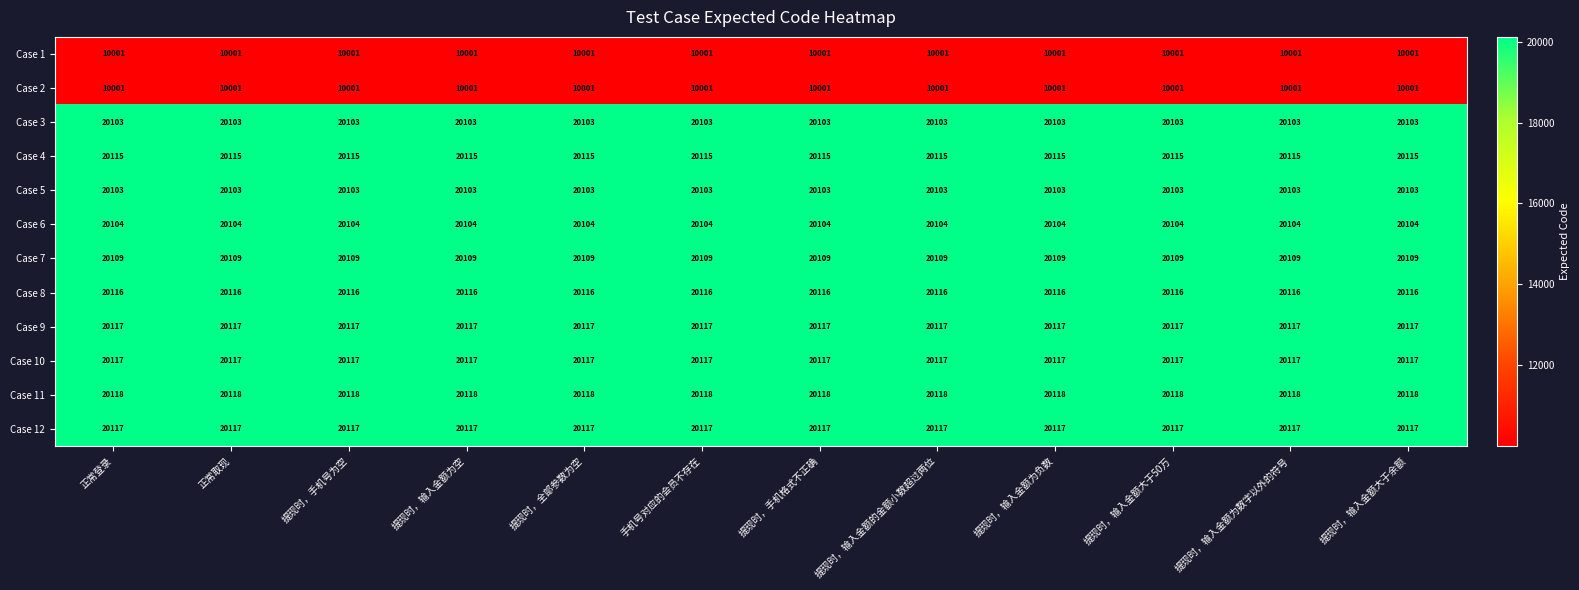

At how many categories does at least one series exceed 16302?

12